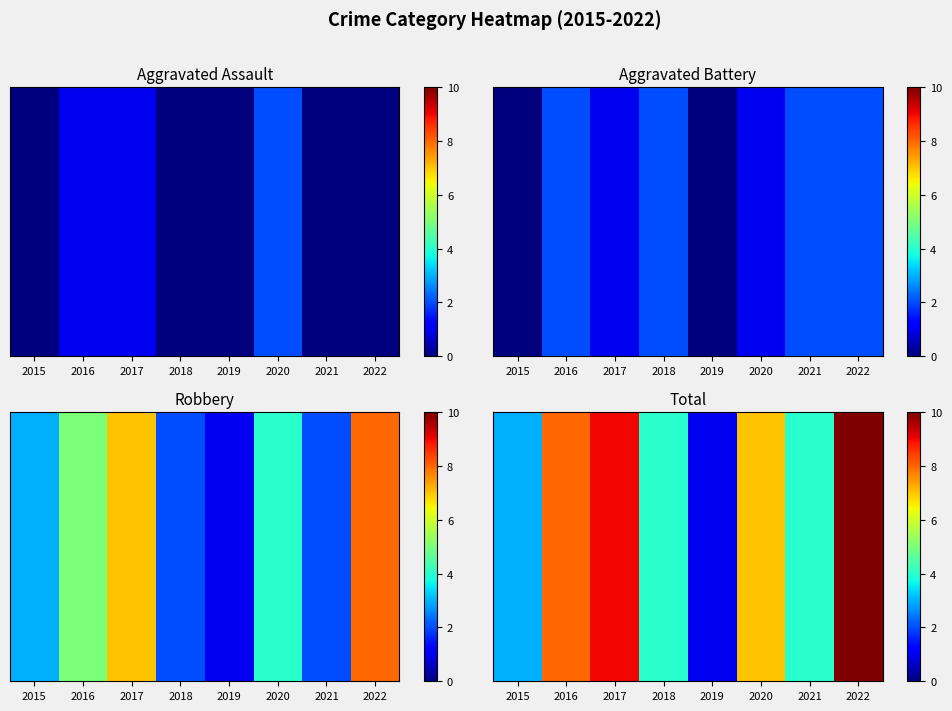

Which has a higher value, 2020 or 2015?

2020